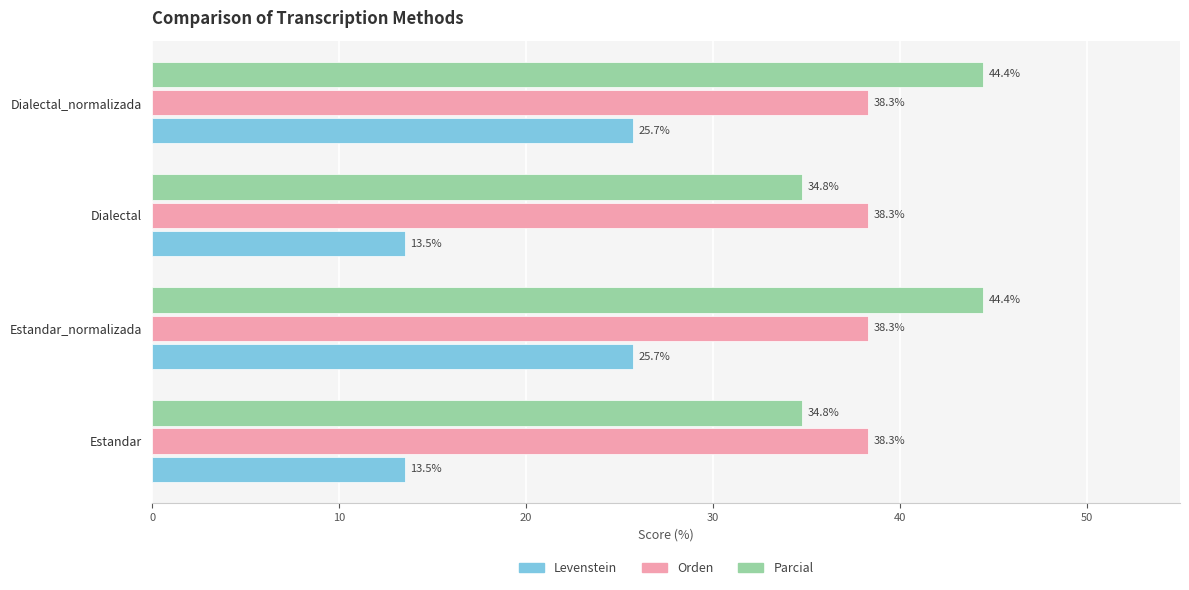

At how many categories does at least one series exceed 19?

4